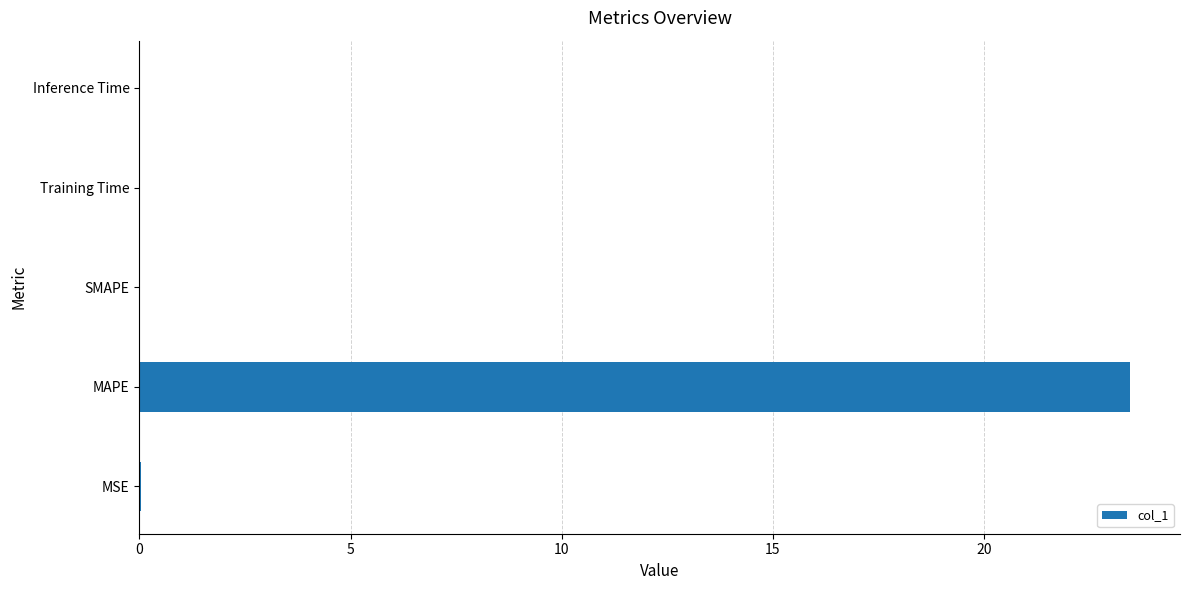

Which has a higher value, Inference Time or MAPE?

MAPE